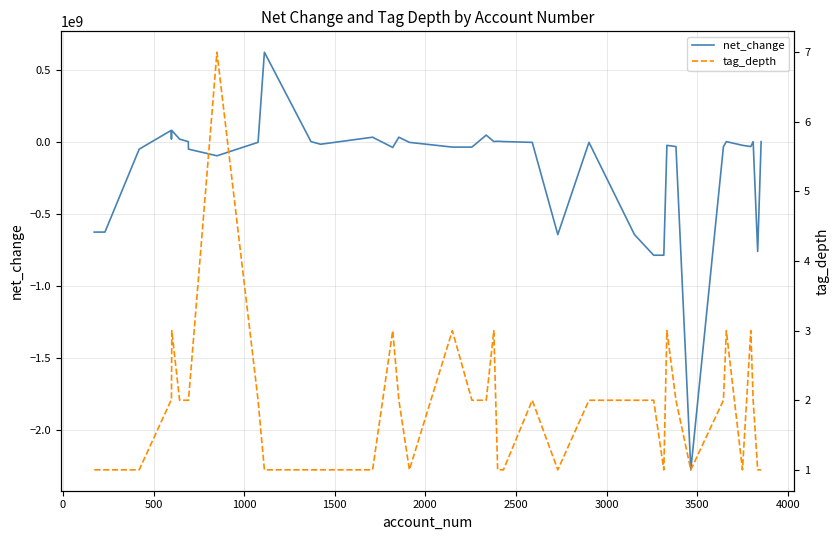

What is the minimum value for net_change?

-2278005000